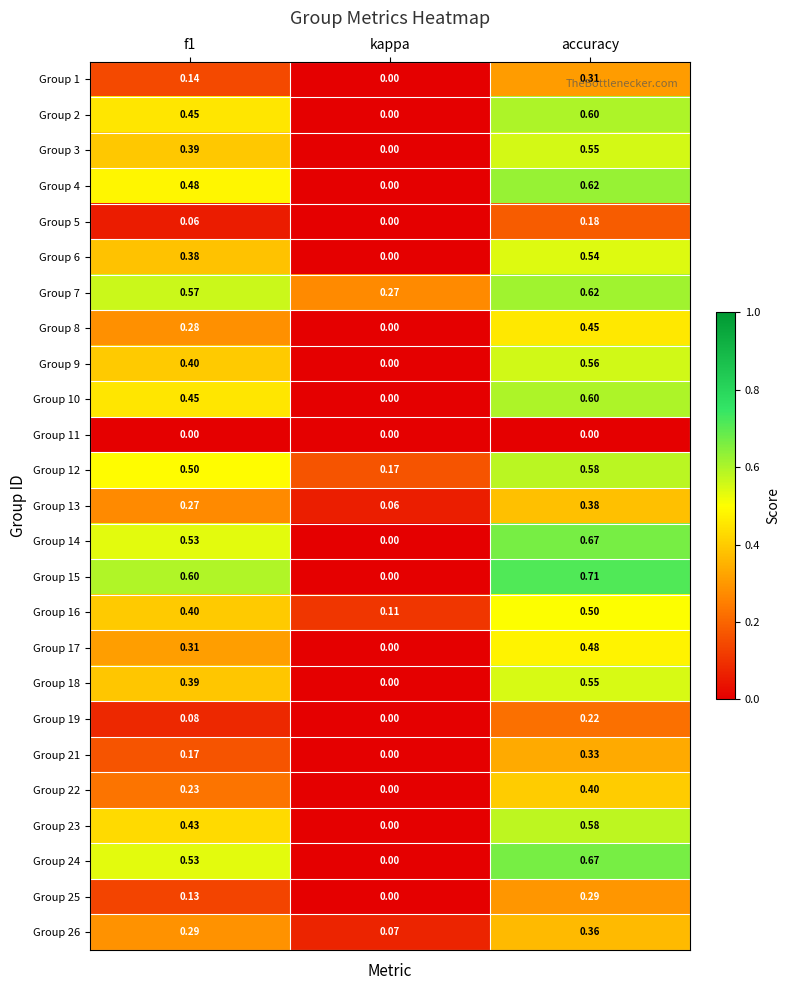

Which category has the highest value in the Group 8 series?

accuracy